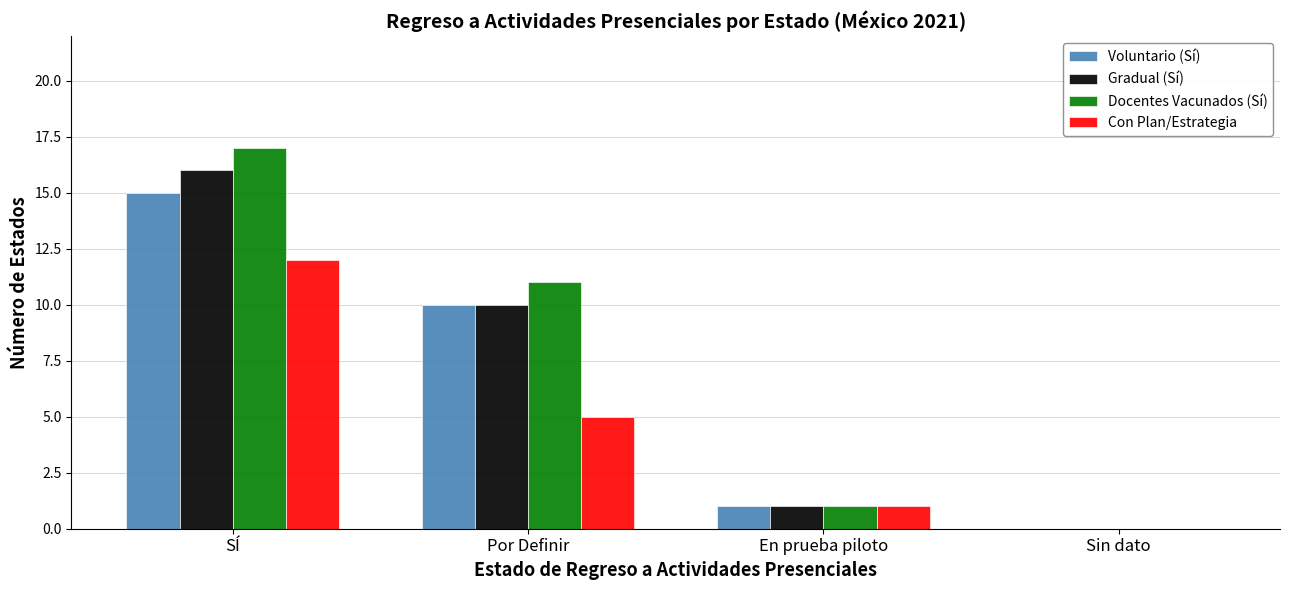

Is it true that Con Plan/Estrategia equals 0 at Sin dato?

True